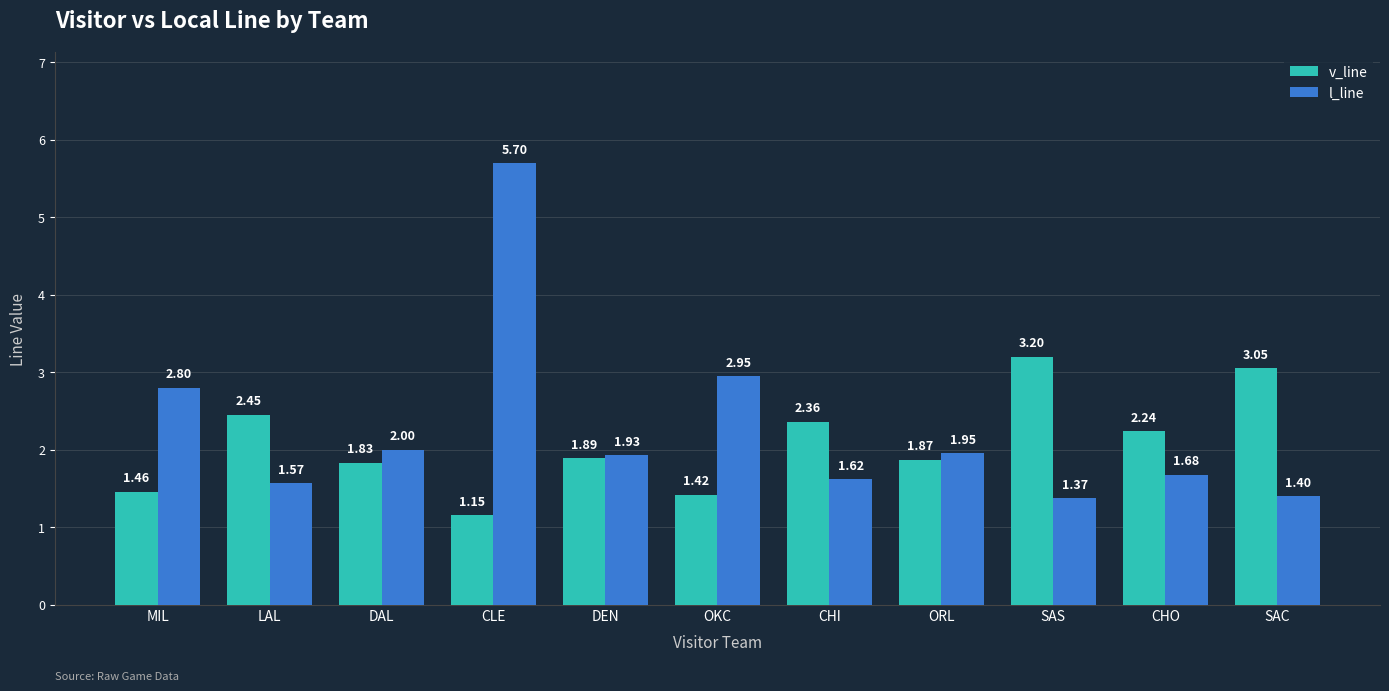

Is the value of l_line at OKC greater than the value of v_line at DEN?

Yes